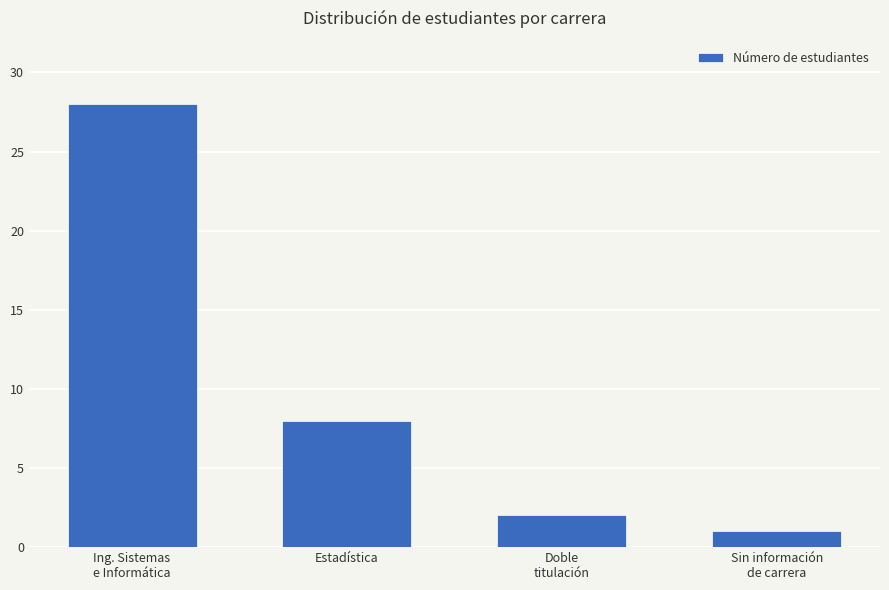

What is the change in value from Doble
titulación to Sin información
de carrera?

-1